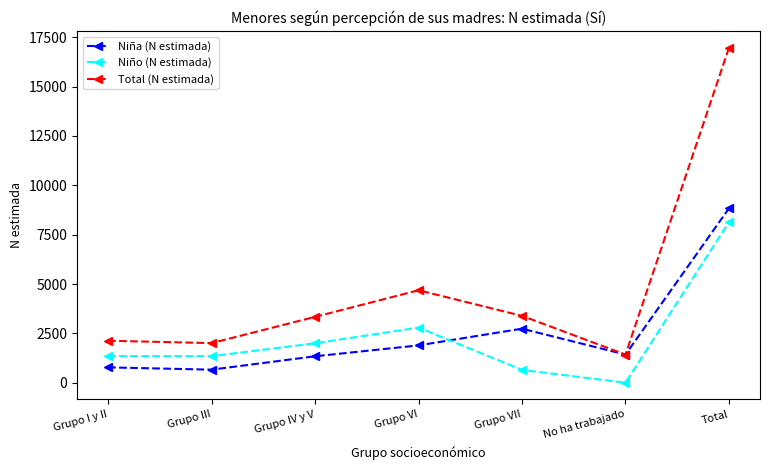

At which category is the sum across all series the highest?

Total